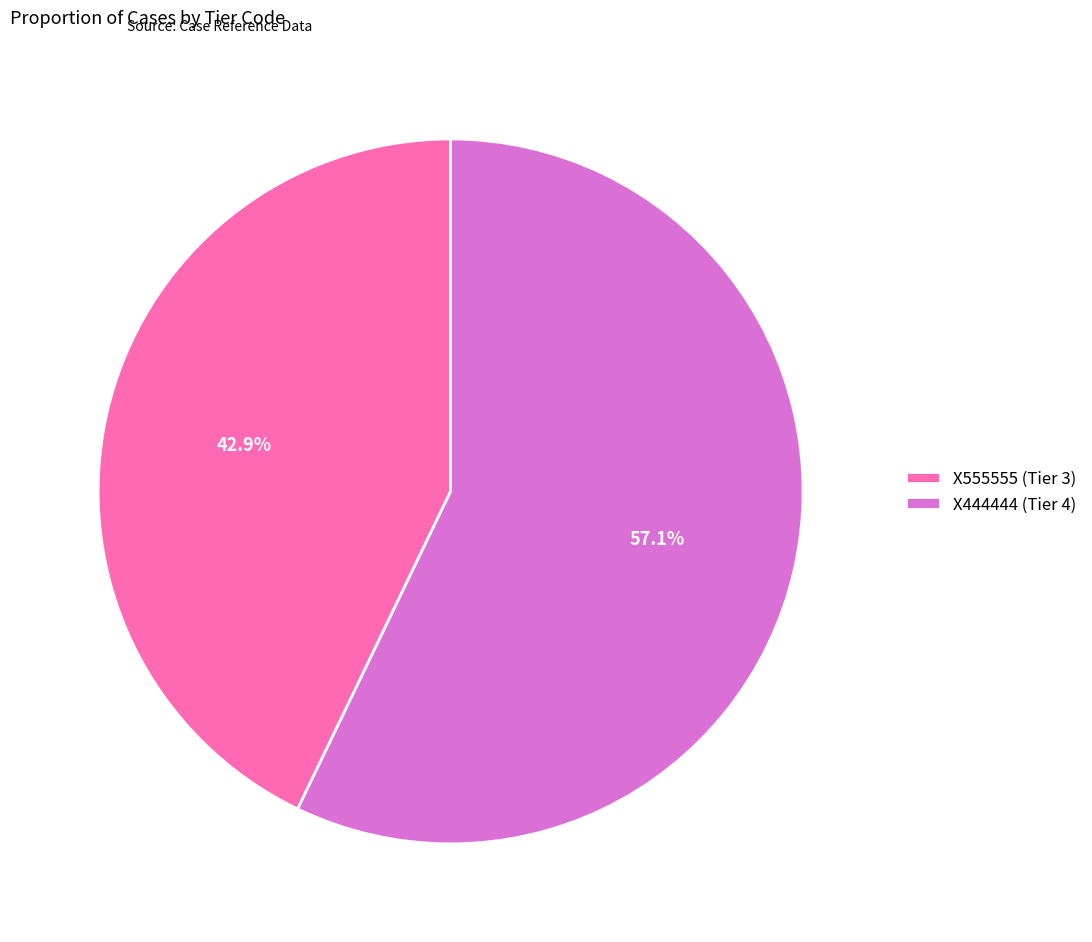

Which slice is the largest?

X444444